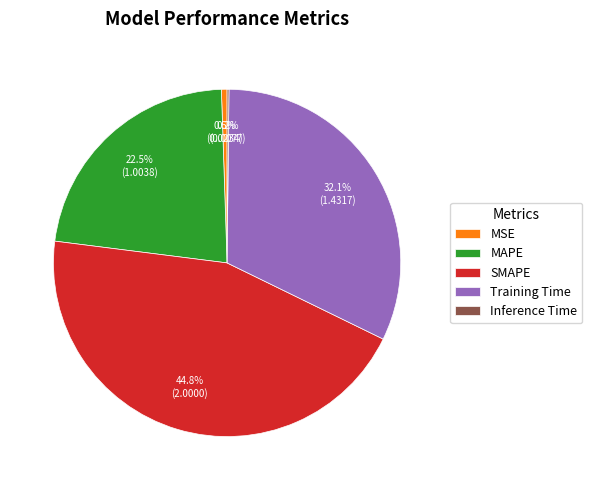

Between MSE and SMAPE, which is larger?

SMAPE